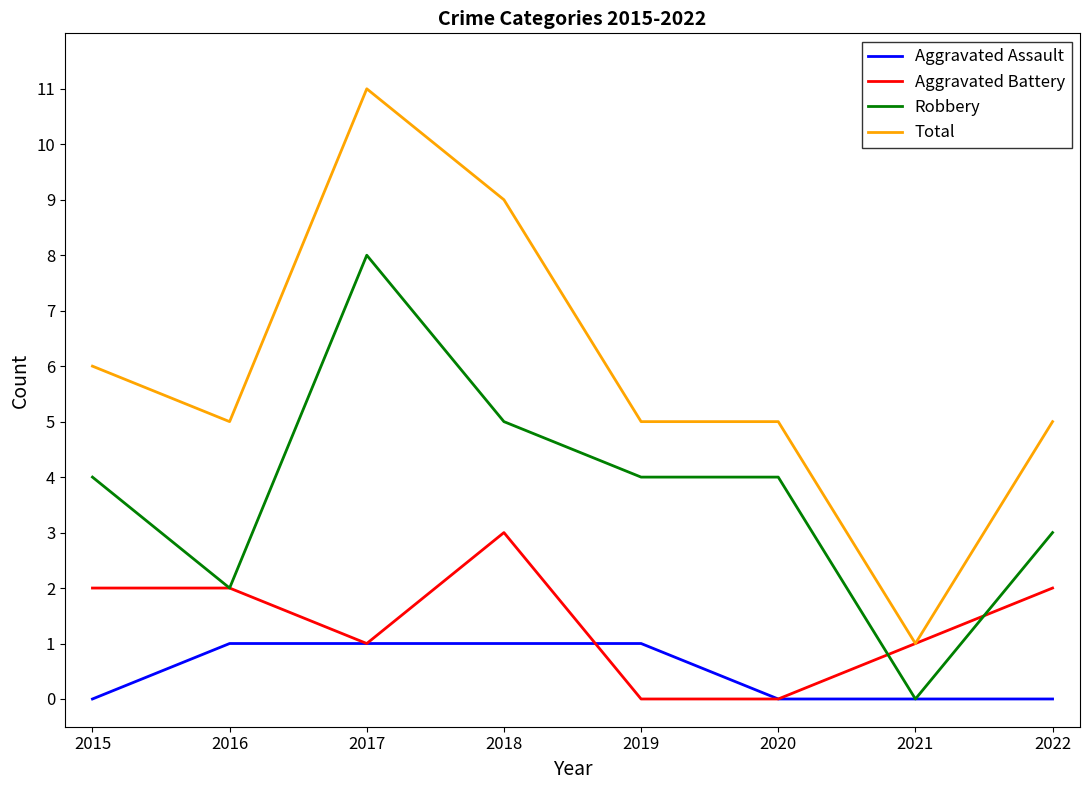

List the series in order of their overall mean, lowest first.

Aggravated Assault, Aggravated Battery, Robbery, Total